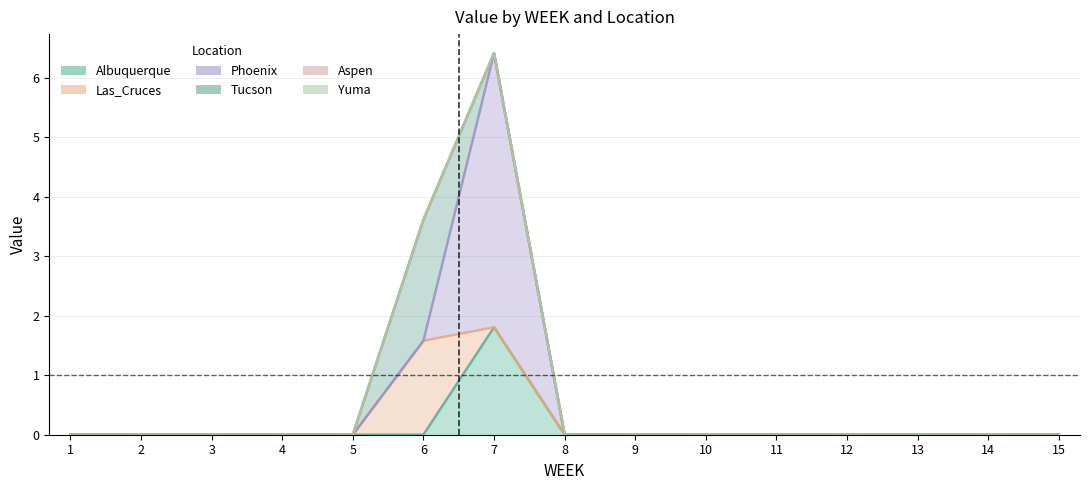

How many values in the Las_Cruces series exceed 0?

1